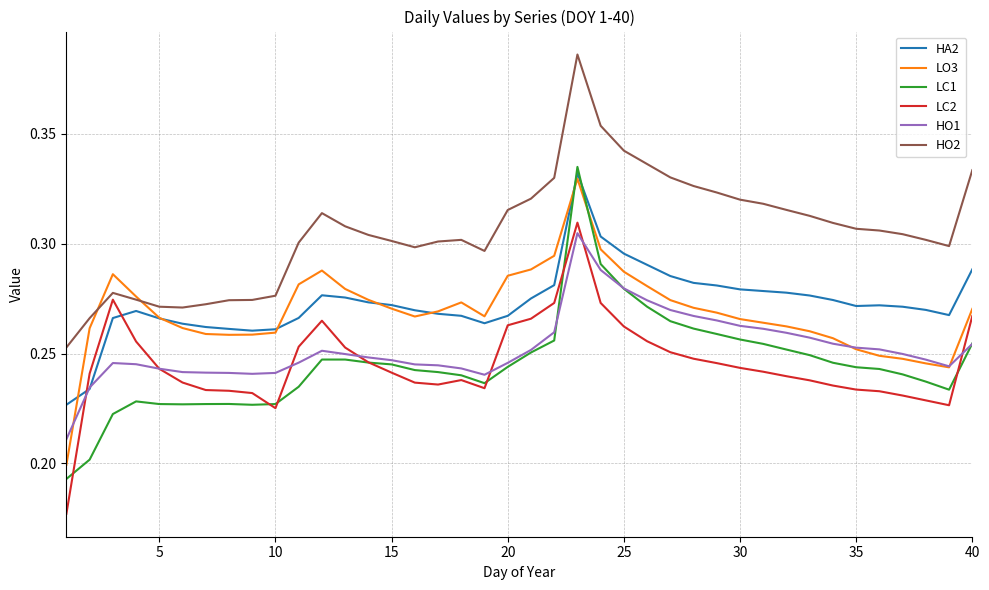

True or false: LC1 and HO2 intersect in this chart.

False